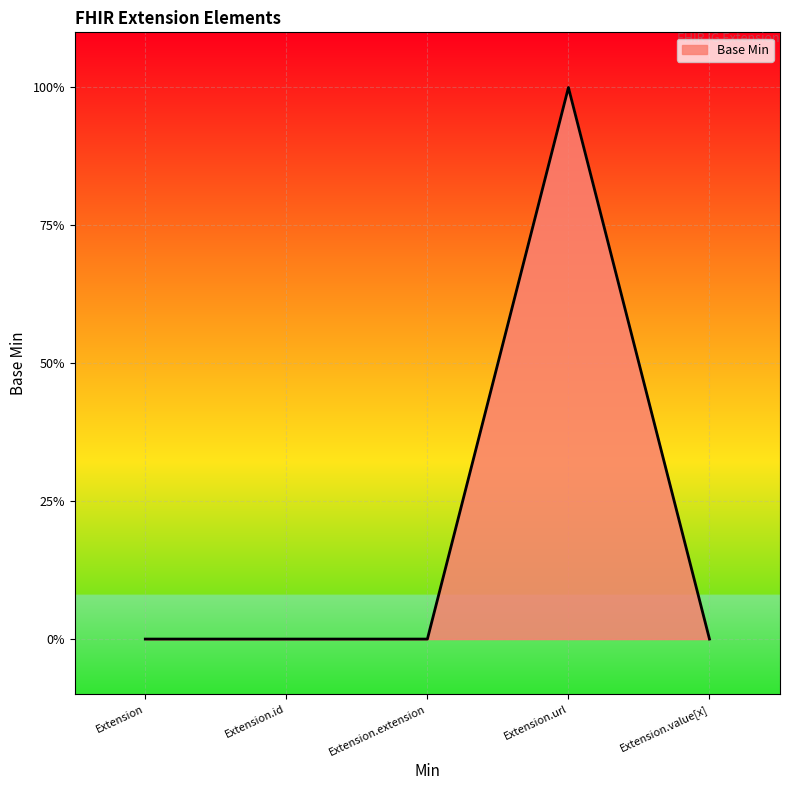

Is this an area chart (filled region under the line)?

Yes